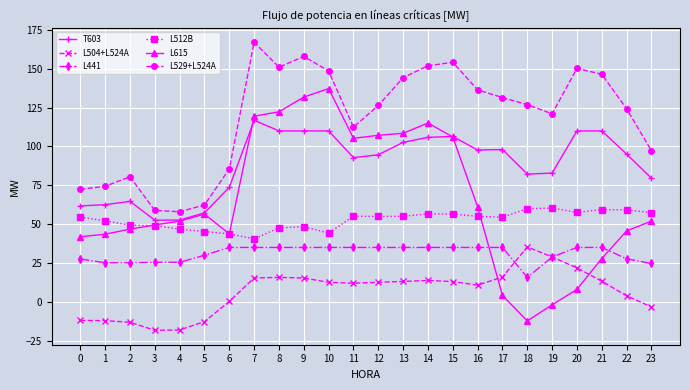

Rank the series at 21 from lowest to highest value.

L504+L524A, L615, L441, L512B, T603, L529+L524A